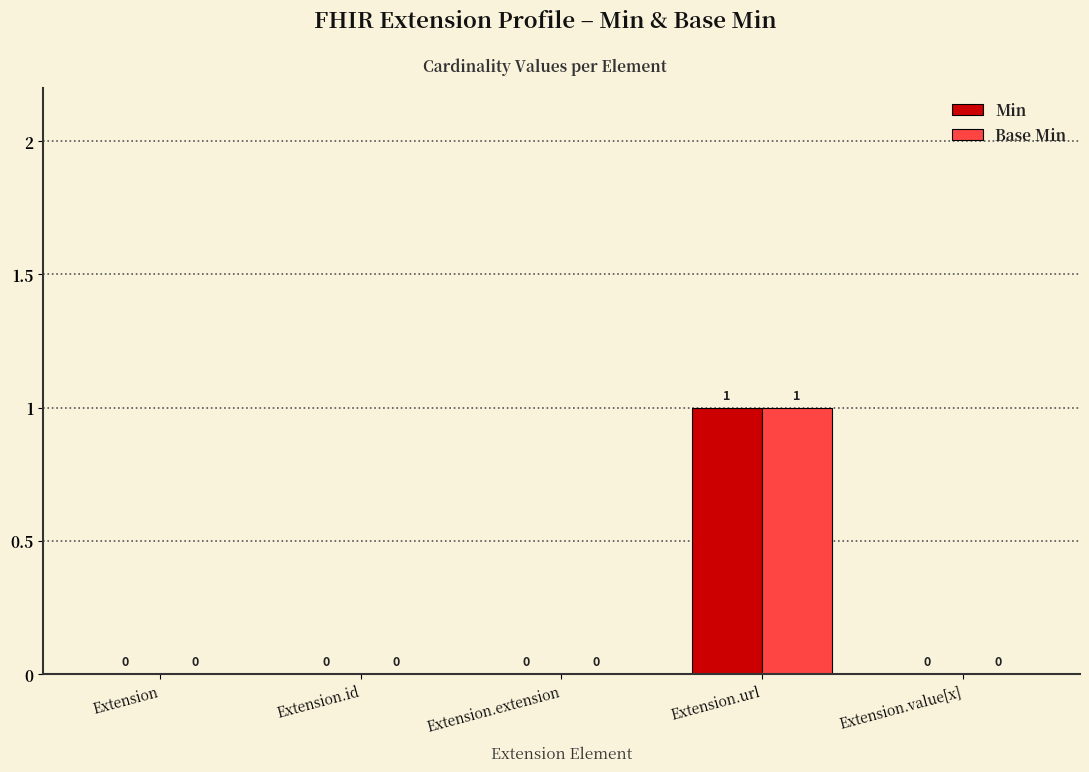

Does the chart contain stacked bars?

No